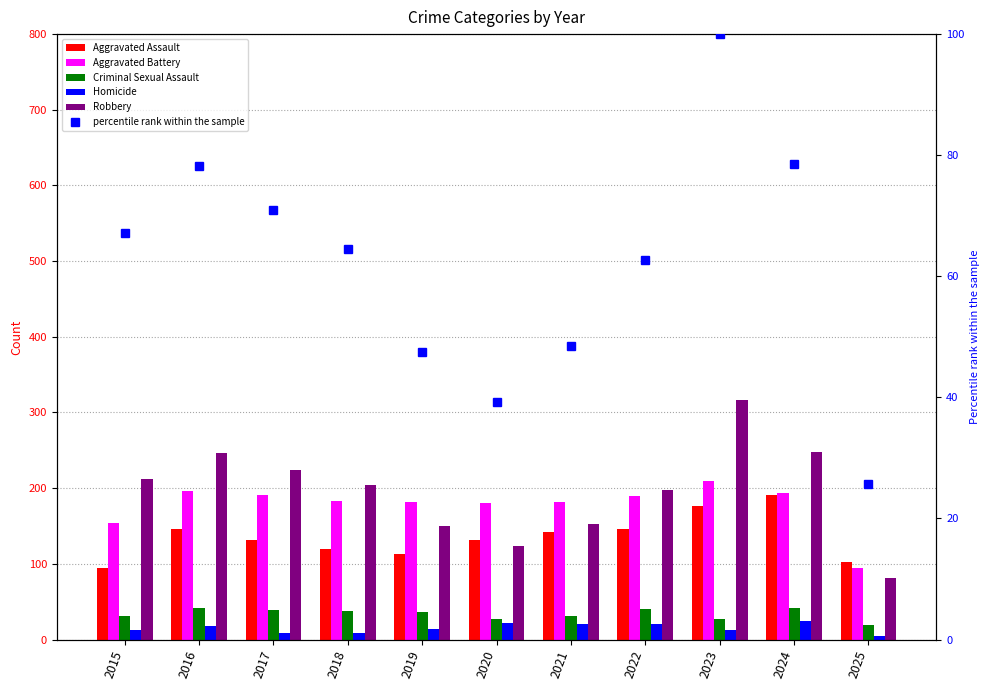

Which series has the largest range (max minus min)?

Robbery